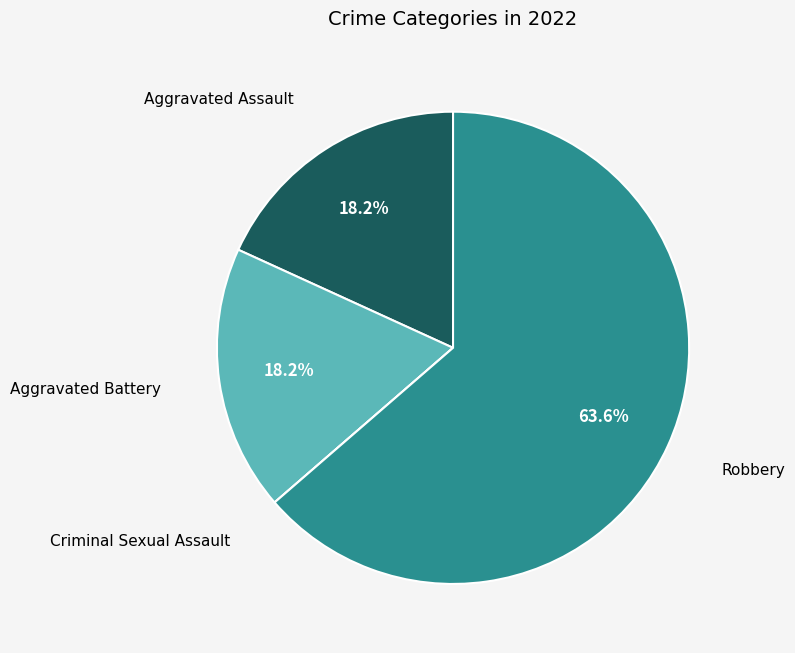

Does any single category account for the majority?

Yes